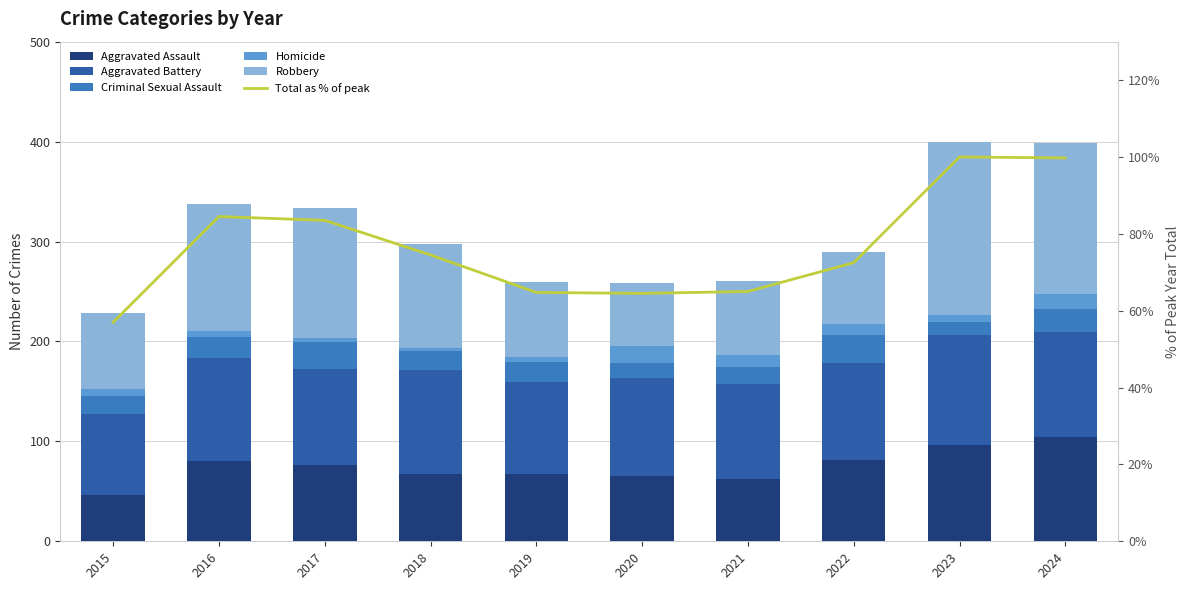

What is the spread (max minus min) of values at 2016?

122.0